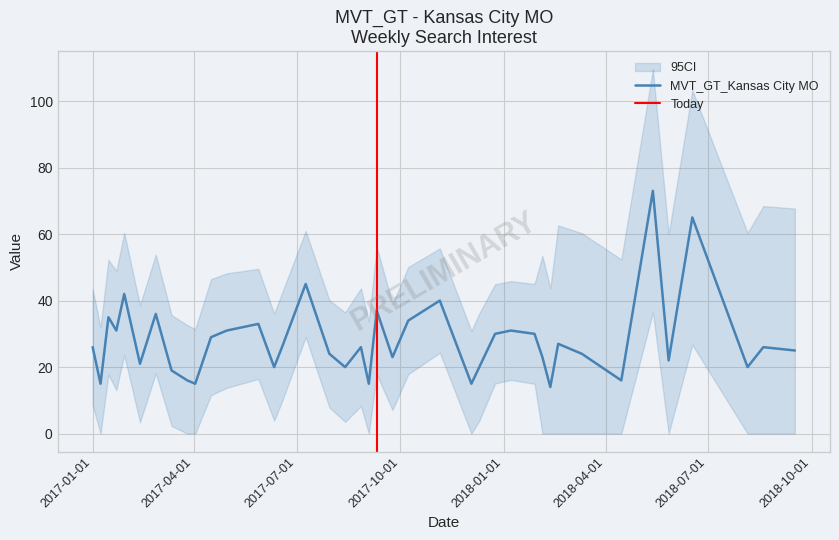

Rank the categories by value from lowest to highest.

2018-02-11, 2017-01-08, 2017-04-02, 2017-09-03, 2017-12-03, 2017-03-26, 2018-04-15, 2017-03-12, 2017-06-11, 2017-08-13, 2017-12-10, 2018-08-05, 2017-02-12, 2018-05-27, 2017-09-24, 2018-02-04, 2017-07-30, 2018-03-11, 2018-09-16, 2017-01-01, 2017-06-18, 2017-08-27, 2018-08-19, 2018-02-18, 2017-04-16, 2017-12-24, 2018-01-28, 2017-01-22, 2017-04-30, 2018-01-07, 2017-05-28, 2017-10-08, 2017-01-15, 2017-02-26, 2017-09-10, 2017-11-05, 2017-01-29, 2017-07-09, 2018-06-17, 2018-05-13